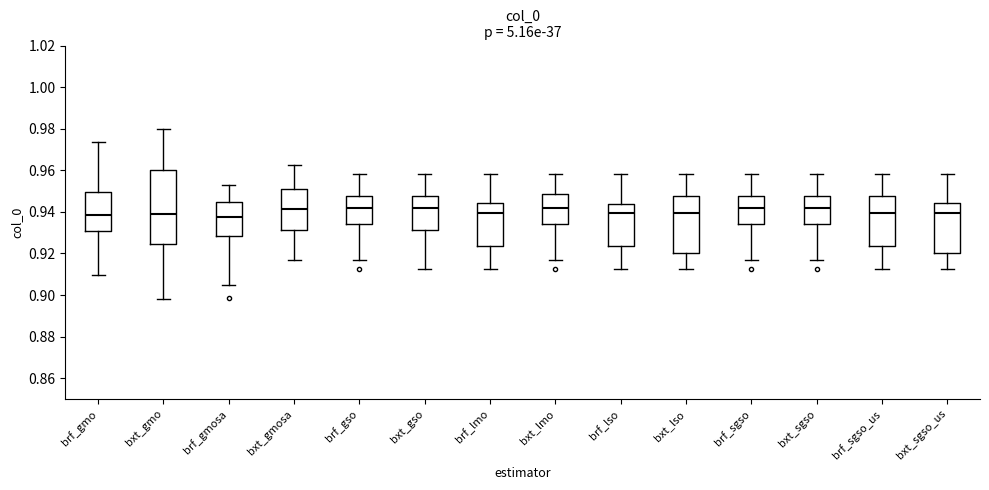

Reading left to right, transcribe this box plot: for each box, give where its median line is, the range the box spans, and where its two whiskers end, as read against the y-axis. The values are not printed on the chart, so give them approximately, as read against the axis.

brf_gmo: median 0.938, box 0.930 to 0.950, whiskers 0.910 to 0.974
bxt_gmo: median 0.938, box 0.924 to 0.960, whiskers 0.898 to 0.980
brf_gmosa: median 0.938, box 0.928 to 0.944, whiskers 0.904 to 0.954
bxt_gmosa: median 0.942, box 0.932 to 0.952, whiskers 0.916 to 0.962
brf_gso: median 0.942, box 0.934 to 0.948, whiskers 0.916 to 0.958
bxt_gso: median 0.942, box 0.932 to 0.948, whiskers 0.912 to 0.958
brf_lmo: median 0.940, box 0.924 to 0.944, whiskers 0.912 to 0.958
bxt_lmo: median 0.942, box 0.934 to 0.948, whiskers 0.916 to 0.958
brf_lso: median 0.940, box 0.924 to 0.944, whiskers 0.912 to 0.958
bxt_lso: median 0.940, box 0.920 to 0.948, whiskers 0.912 to 0.958
brf_sgso: median 0.942, box 0.934 to 0.948, whiskers 0.916 to 0.958
bxt_sgso: median 0.942, box 0.934 to 0.948, whiskers 0.916 to 0.958
brf_sgso_us: median 0.940, box 0.924 to 0.948, whiskers 0.912 to 0.958
bxt_sgso_us: median 0.940, box 0.920 to 0.944, whiskers 0.912 to 0.958